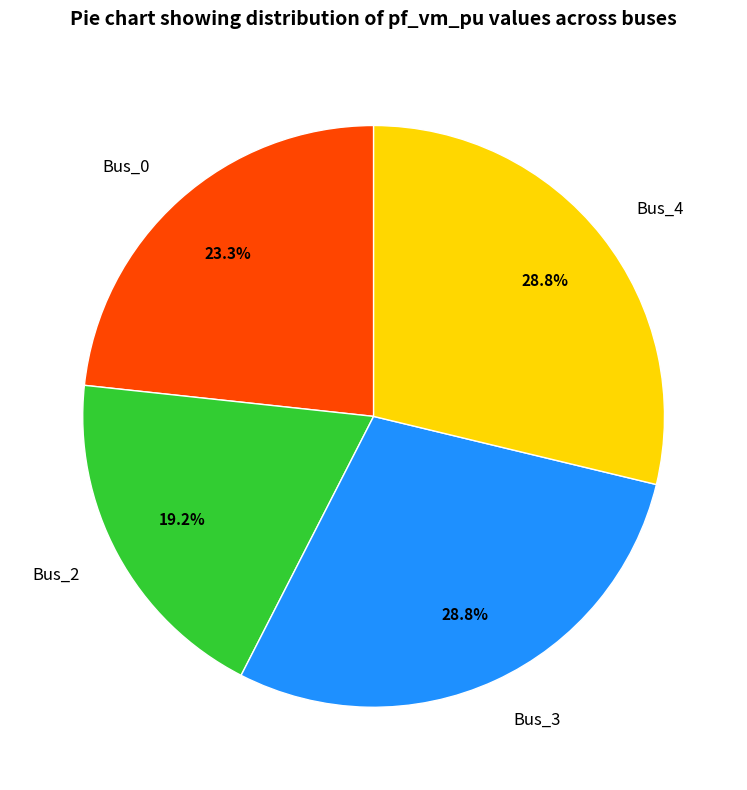

How many slices are in this pie chart?

4